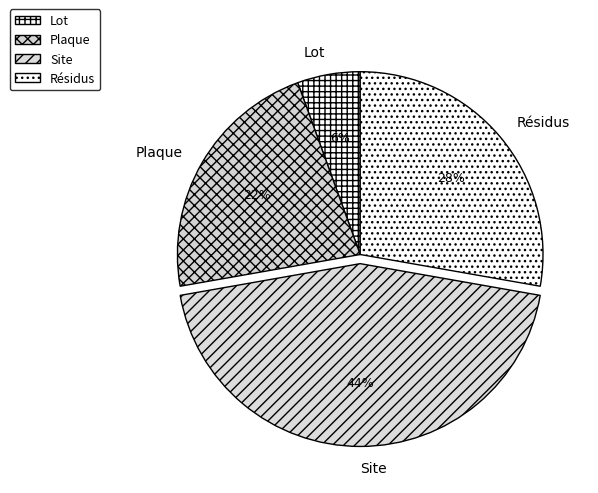

Does Résidus account for over 50% of the chart?

No